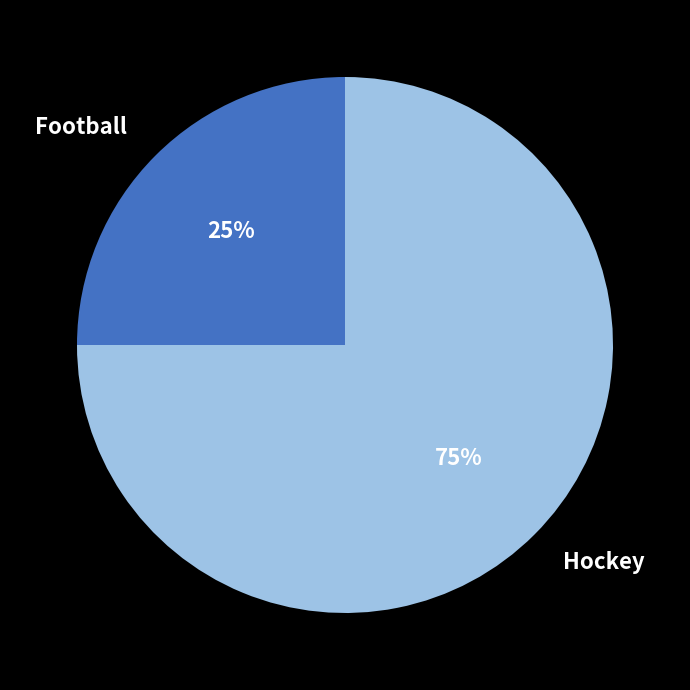

Which slice is the largest?

Hockey